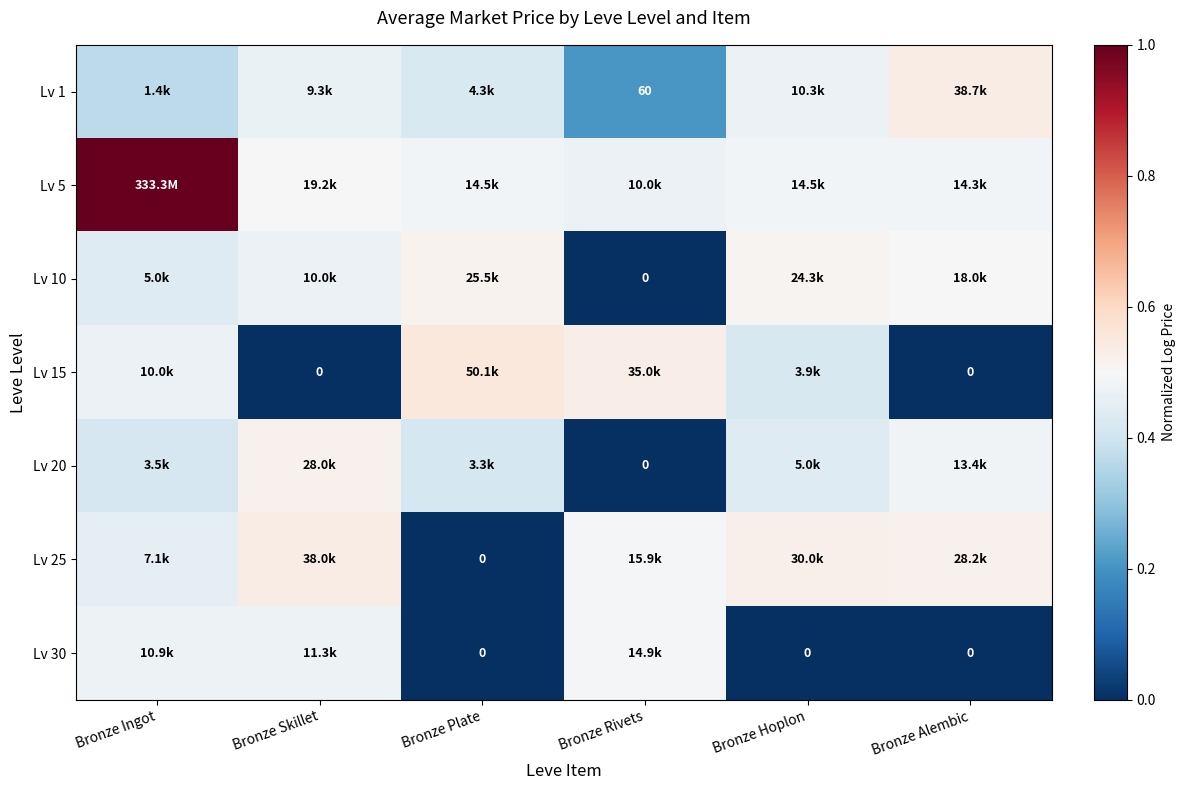

Between Bronze Hoplon and Bronze Skillet, which is larger?

Bronze Hoplon